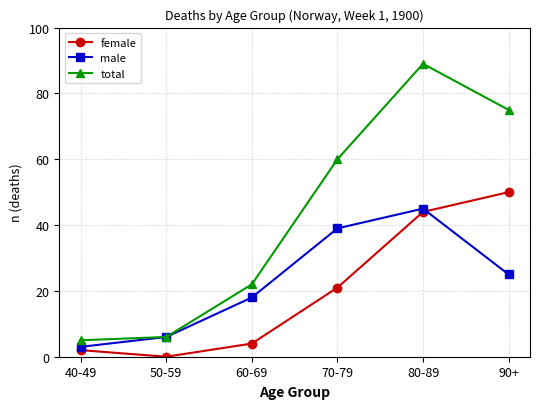

Which series ends up on top after the final intersection of female and male?

female